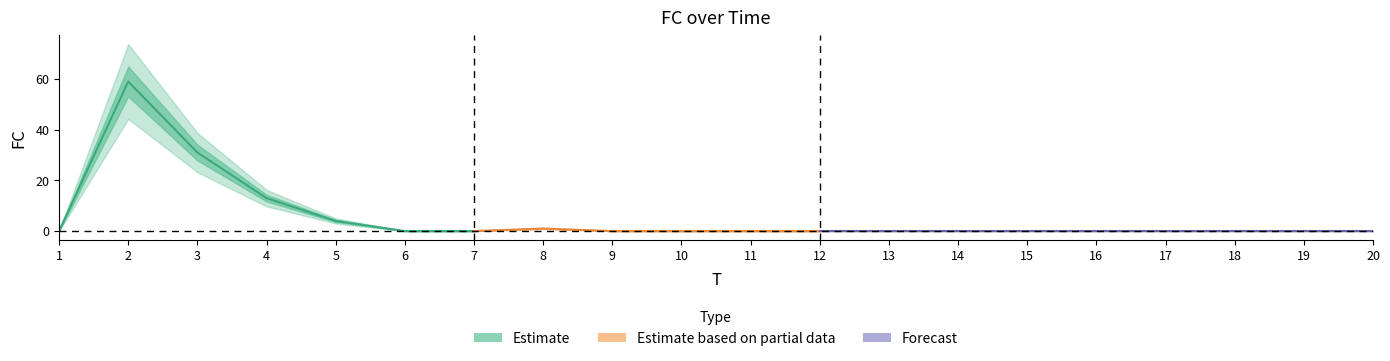

What is the value of the 2nd point from the left?

59